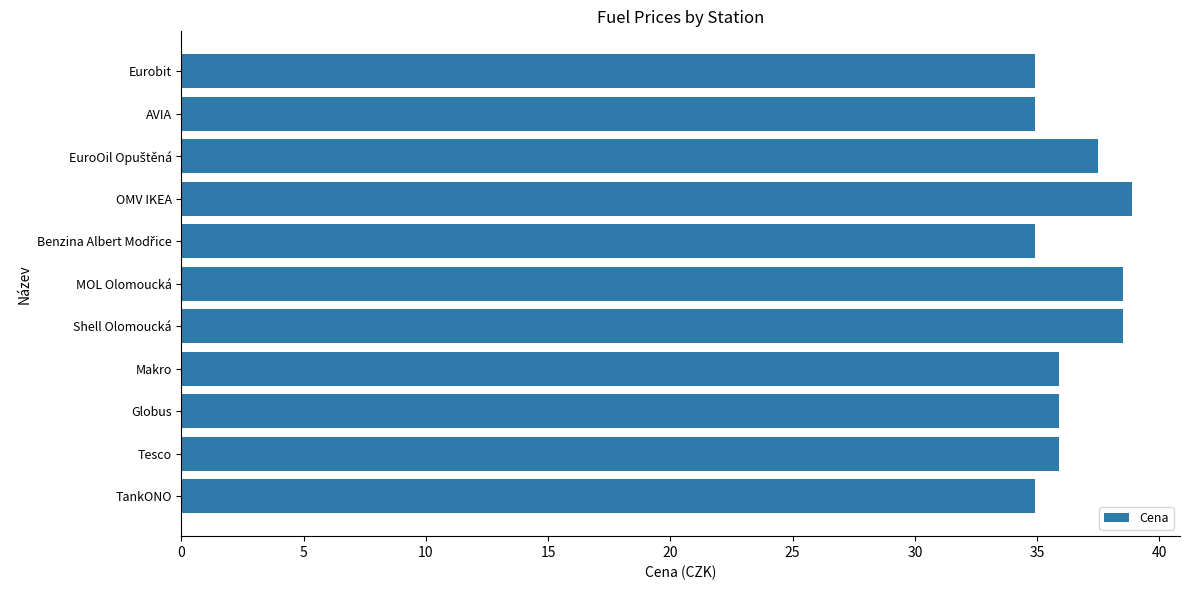

How many series are shown in this chart?

1